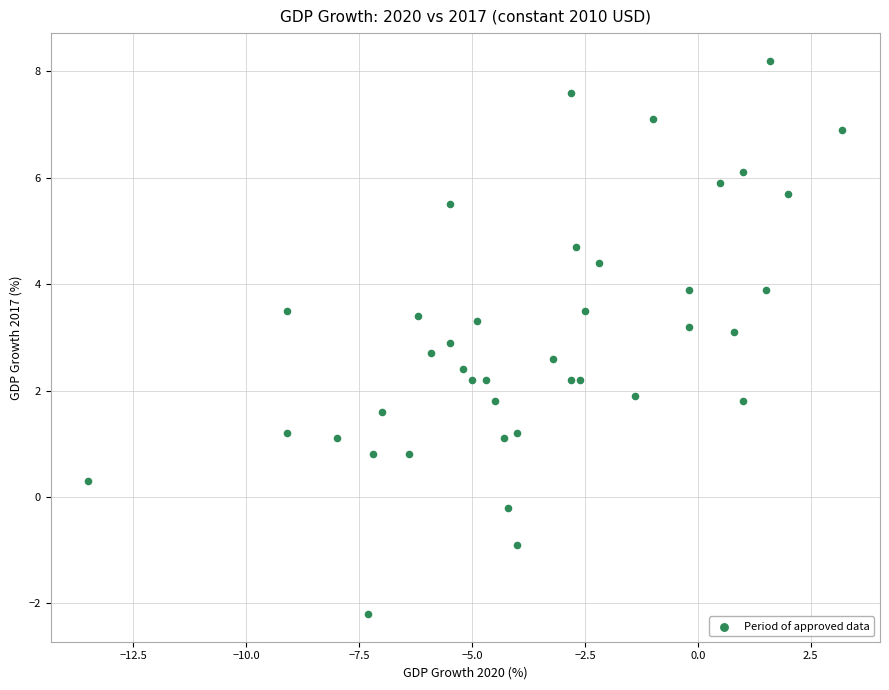

What is the range of X values (max minus min)?

16.7